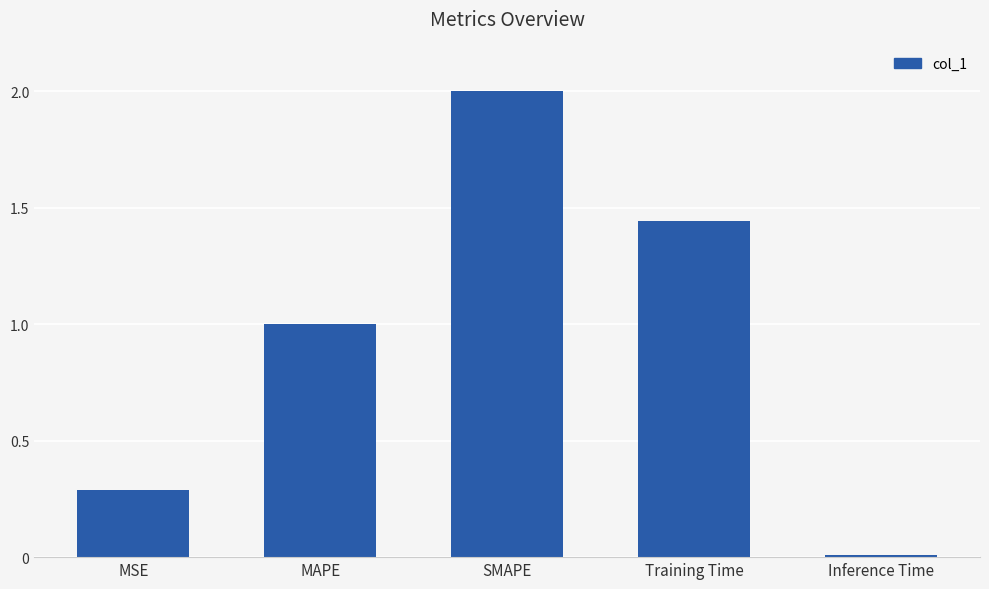

Rank the categories by value from highest to lowest.

SMAPE, Training Time, MAPE, MSE, Inference Time